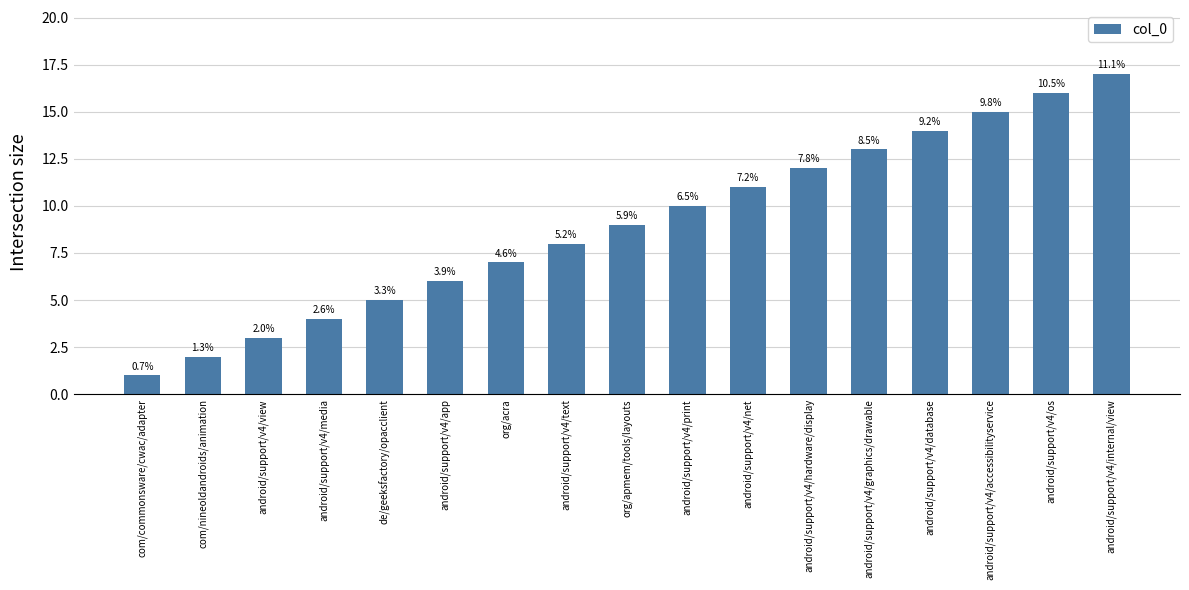

True or false: the data shows 8 at android/support/v4/text.

True